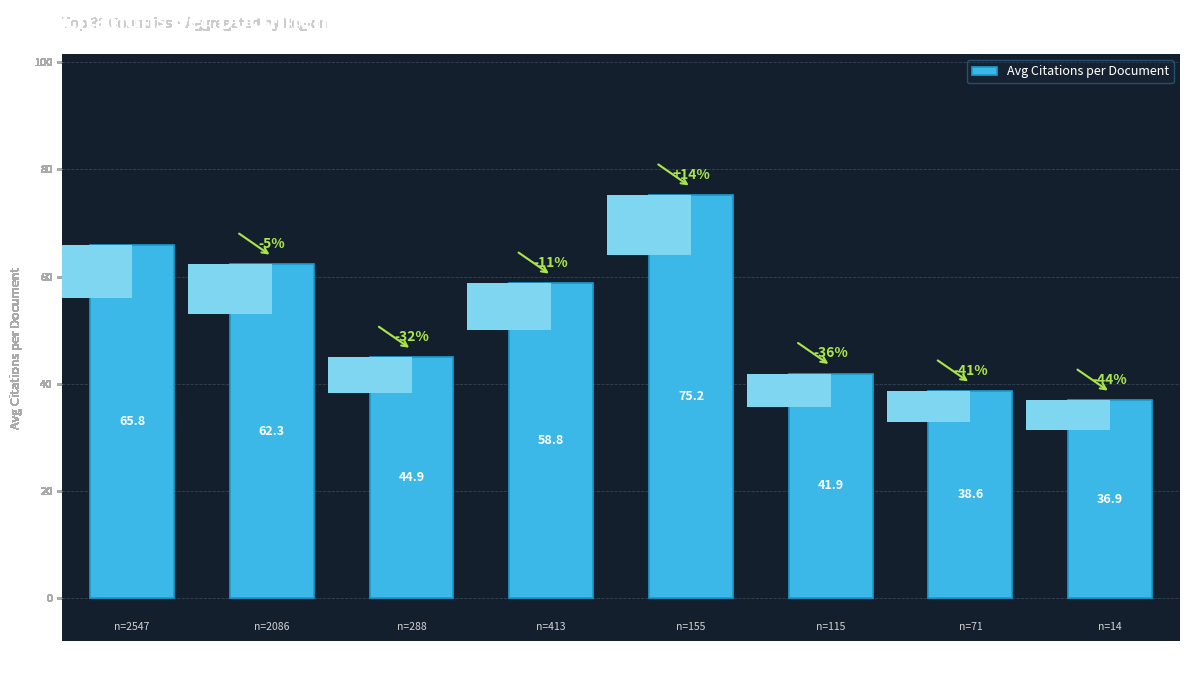

What position from the left is Latin
America?

6